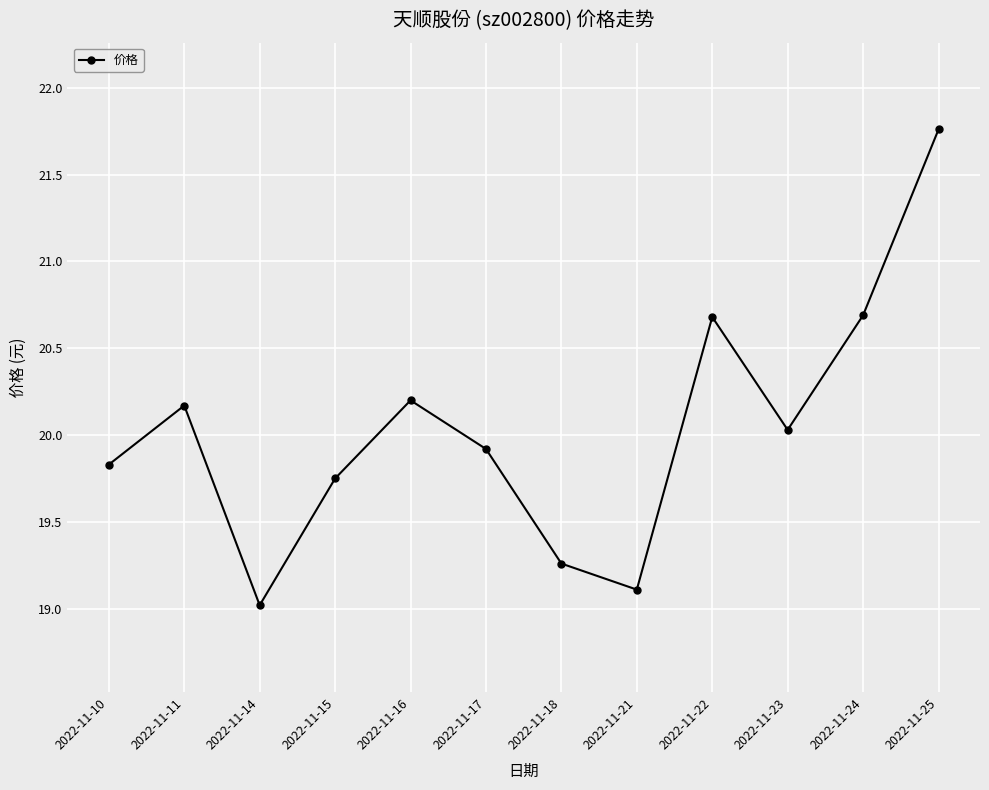

What is the minimum value shown in the chart?

19.0